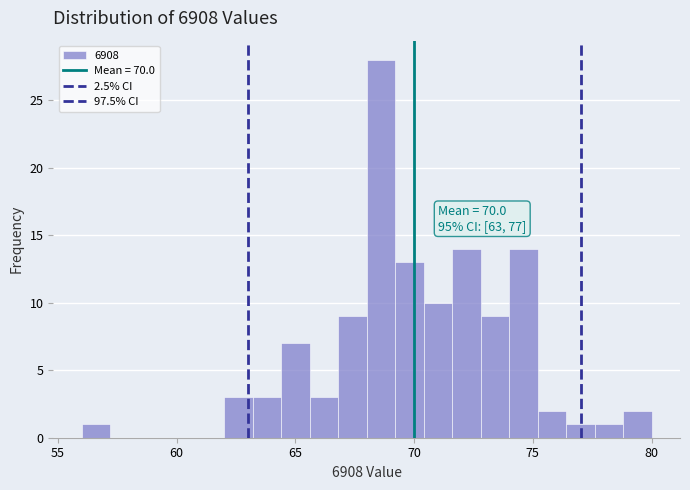

Around what value on the x-axis is the tallest bar? Give the approximate position of its centre, as read against the axis.

68.5